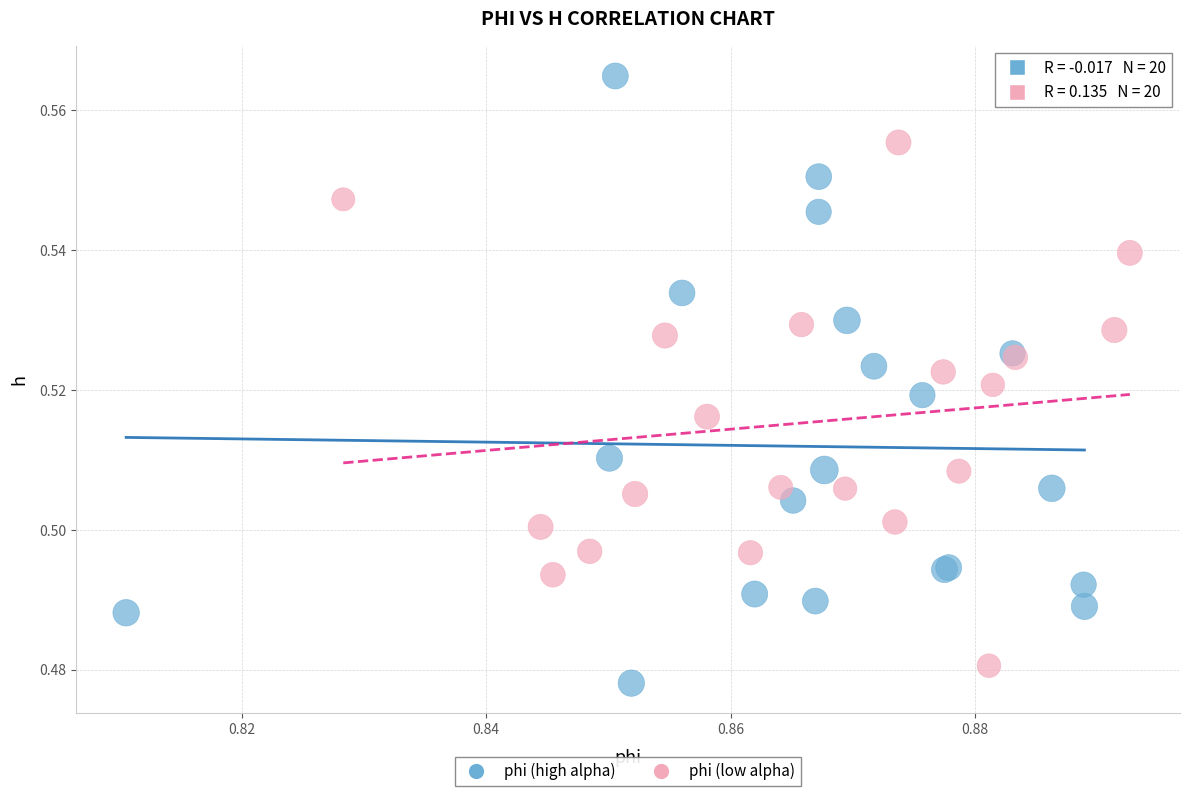

What are all the series names shown in the legend?

phi (high alpha), phi (low alpha)